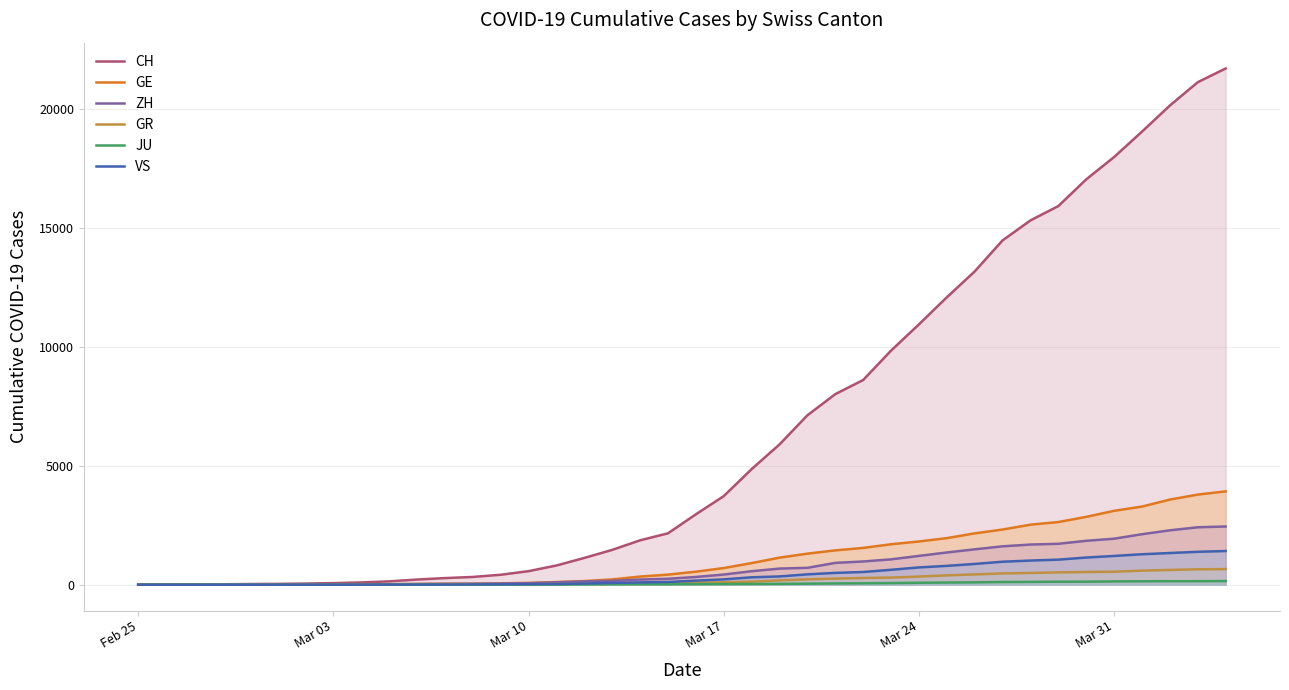

True or false: GE has more than 2 interior local peaks.

False